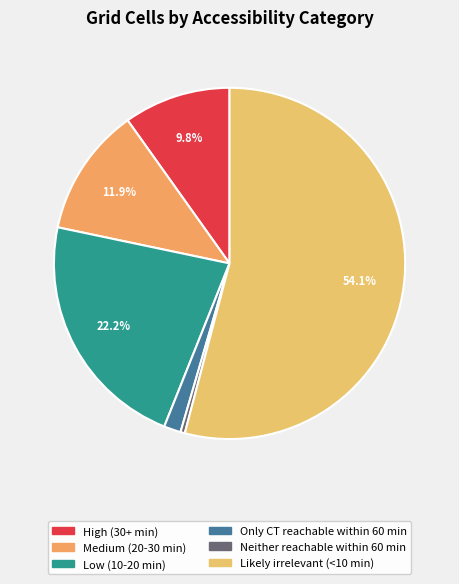

Approximately how many times larger is the value at Only CT reachable within 60 min compared to Neither reachable within 60 min?

3.9